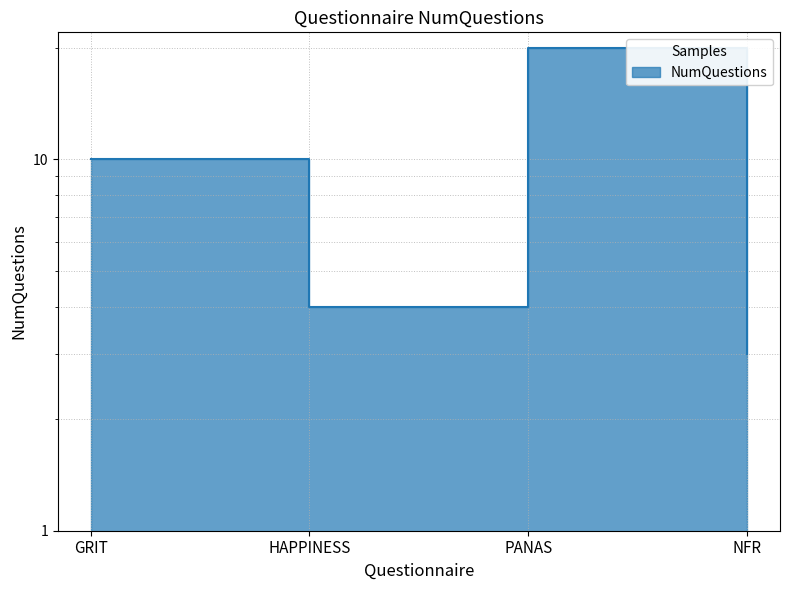

Reading left to right, extract all data points from this chart.

GRIT=10	HAPPINESS=4	PANAS=20	NFR=3